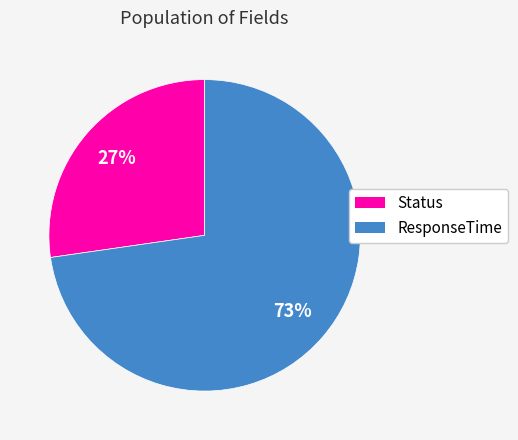

To the nearest percent, what percentage of the pie is Status?

27%